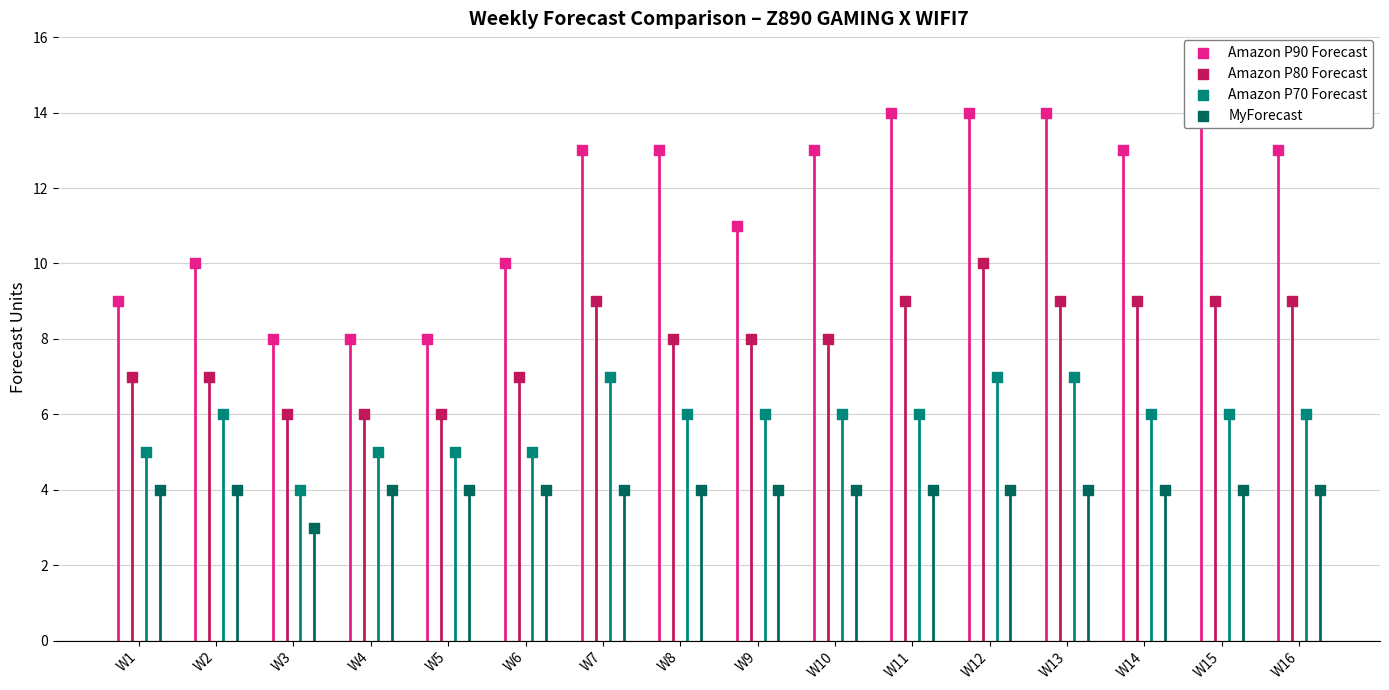

Which series has the largest Y range (max minus min)?

Amazon P90 Forecast